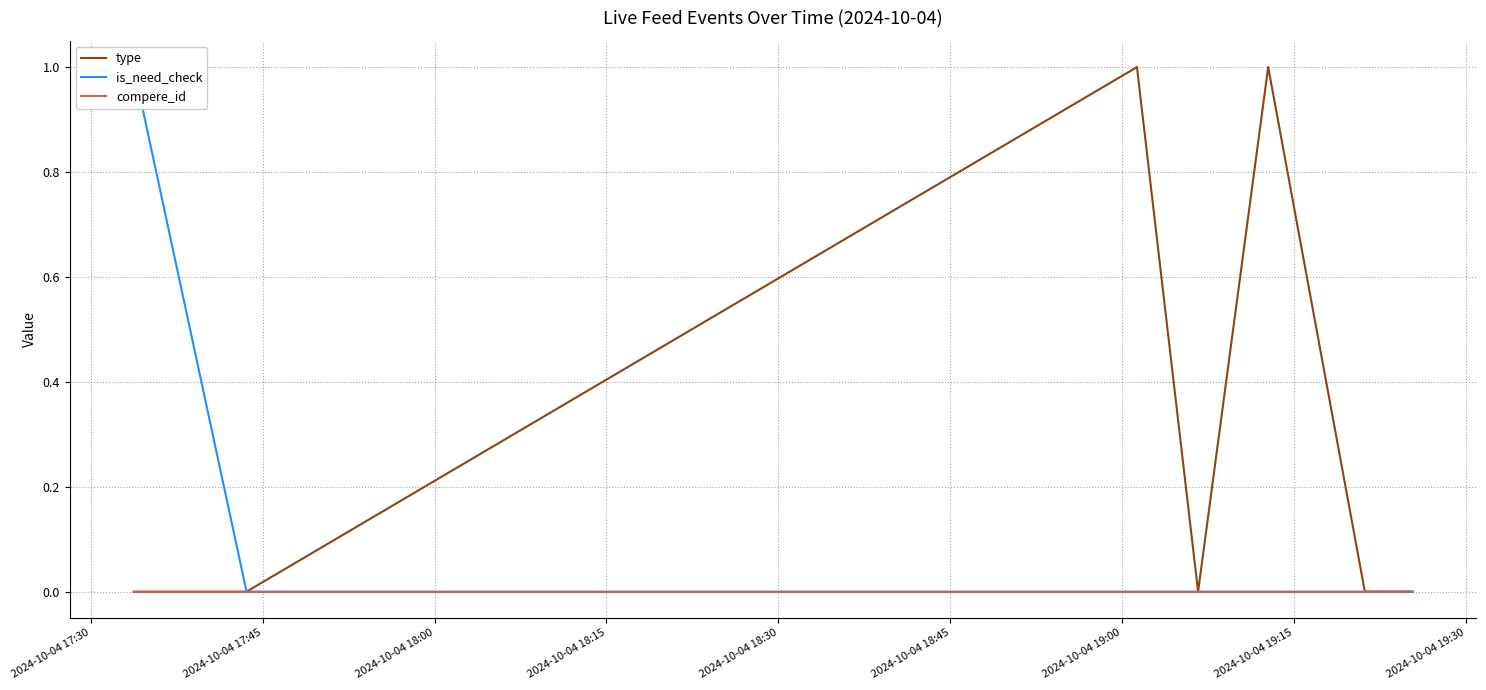

At 2024-10-04 18:45, list the series in order from largest to smallest.

type, is_need_check, compere_id